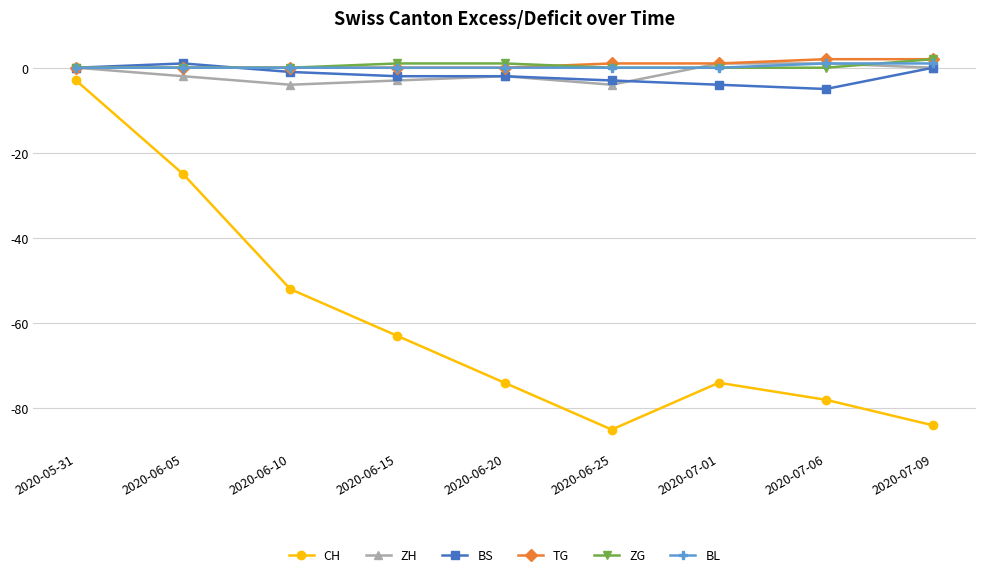

How many lines are shown in the chart?

6